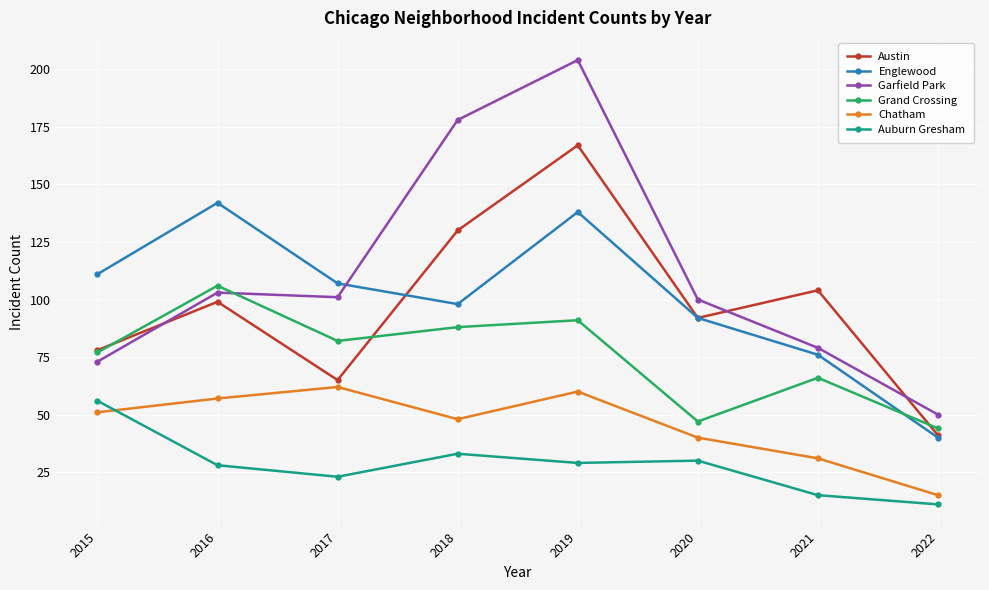

Reading left to right, list all the values displayed in this chart.

Austin: 2015=78	2016=99	2017=65	2018=130	2019=167	2020=92	2021=104	2022=41
Englewood: 2015=111	2016=142	2017=107	2018=98	2019=138	2020=92	2021=76	2022=40
Garfield Park: 2015=73	2016=103	2017=101	2018=178	2019=204	2020=100	2021=79	2022=50
Grand Crossing: 2015=77	2016=106	2017=82	2018=88	2019=91	2020=47	2021=66	2022=44
Chatham: 2015=51	2016=57	2017=62	2018=48	2019=60	2020=40	2021=31	2022=15
Auburn Gresham: 2015=56	2016=28	2017=23	2018=33	2019=29	2020=30	2021=15	2022=11